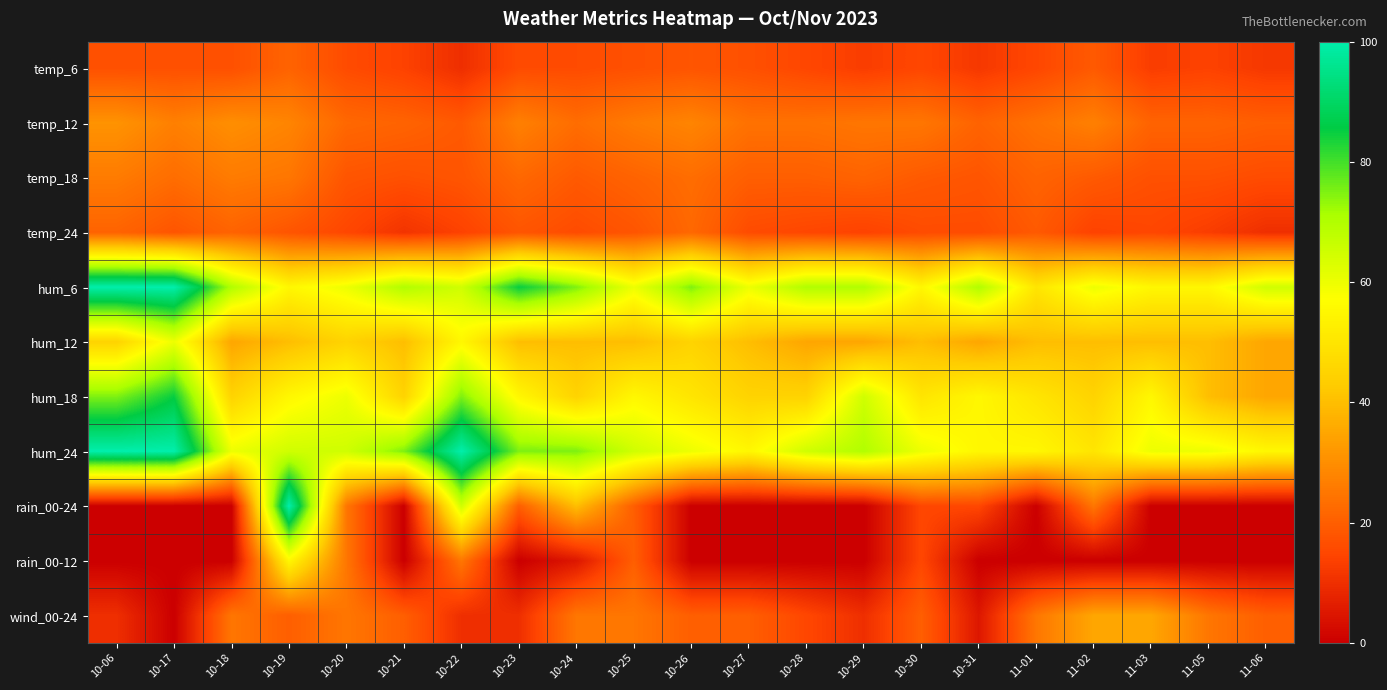

Reading right to left, extract all data points from this chart.

temp_6: 11-06=12	11-05=14	11-03=13	11-02=19	11-01=15	10-31=12	10-30=15	10-29=13	10-28=15	10-27=17	10-26=18	10-25=17	10-24=16	10-23=16	10-22=10	10-21=14	10-20=16	10-19=21	10-18=17	10-17=17	10-06=17
temp_12: 11-06=20	11-05=21	11-03=21	11-02=27	11-01=24	10-31=21	10-30=25	10-29=25	10-28=24	10-27=24	10-26=28	10-25=26	10-24=23	10-23=27	10-22=19	10-21=21	10-20=22	10-19=28	10-18=30	10-17=27	10-06=31
temp_18: 11-06=16	11-05=17	11-03=17	11-02=19	11-01=21	10-31=18	10-30=19	10-29=21	10-28=20	10-27=20	10-26=23	10-25=21	10-24=19	10-23=22	10-22=18	10-21=17	10-20=18	10-19=25	10-18=26	10-17=23	10-06=26
temp_24: 11-06=10	11-05=13	11-03=15	11-02=14	11-01=19	10-31=16	10-30=16	10-29=14	10-28=15	10-27=16	10-26=22	10-25=18	10-24=16	10-23=18	10-22=14	10-21=11	10-20=15	10-19=18	10-18=21	10-17=18	10-06=21
hum_6: 11-06=65	11-05=55	11-03=55	11-02=60	11-01=50	10-31=70	10-30=55	10-29=70	10-28=70	10-27=60	10-26=75	10-25=60	10-24=75	10-23=85	10-22=65	10-21=70	10-20=60	10-19=55	10-18=70	10-17=100	10-06=100
hum_12: 11-06=35	11-05=40	11-03=40	11-02=40	11-01=40	10-31=35	10-30=40	10-29=35	10-28=35	10-27=40	10-26=45	10-25=40	10-24=40	10-23=40	10-22=55	10-21=40	10-20=45	10-19=40	10-18=35	10-17=60	10-06=45
hum_18: 11-06=35	11-05=40	11-03=55	11-02=45	11-01=50	10-31=55	10-30=50	10-29=65	10-28=45	10-27=45	10-26=50	10-25=55	10-24=45	10-23=55	10-22=75	10-21=45	10-20=60	10-19=55	10-18=45	10-17=85	10-06=75
hum_24: 11-06=55	11-05=60	11-03=60	11-02=50	11-01=55	10-31=55	10-30=60	10-29=70	10-28=65	10-27=55	10-26=60	10-25=65	10-24=75	10-23=75	10-22=100	10-21=75	10-20=65	10-19=65	10-18=60	10-17=100	10-06=100
rain_00-24: 11-06=0	11-05=0	11-03=0	11-02=25	11-01=0	10-31=15	10-30=15	10-29=0	10-28=0	10-27=0	10-26=0	10-25=20	10-24=40	10-23=20	10-22=65	10-21=0	10-20=25	10-19=100	10-18=0	10-17=0	10-06=0
rain_00-12: 11-06=0	11-05=0	11-03=0	11-02=0	11-01=0	10-31=0	10-30=15	10-29=0	10-28=0	10-27=0	10-26=0	10-25=20	10-24=5	10-23=0	10-22=25	10-21=0	10-20=25	10-19=55	10-18=0	10-17=0	10-06=0
wind_00-24: 11-06=20	11-05=25	11-03=35	11-02=35	11-01=25	10-31=5	10-30=20	10-29=10	10-28=15	10-27=20	10-26=20	10-25=25	10-24=25	10-23=10	10-22=10	10-21=20	10-20=25	10-19=20	10-18=25	10-17=0	10-06=10